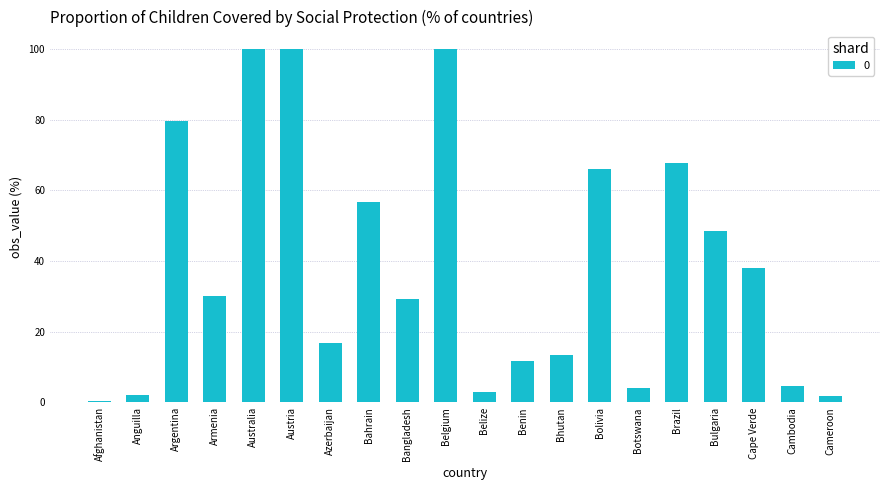

What is the approximate value at Bahrain?

56.7